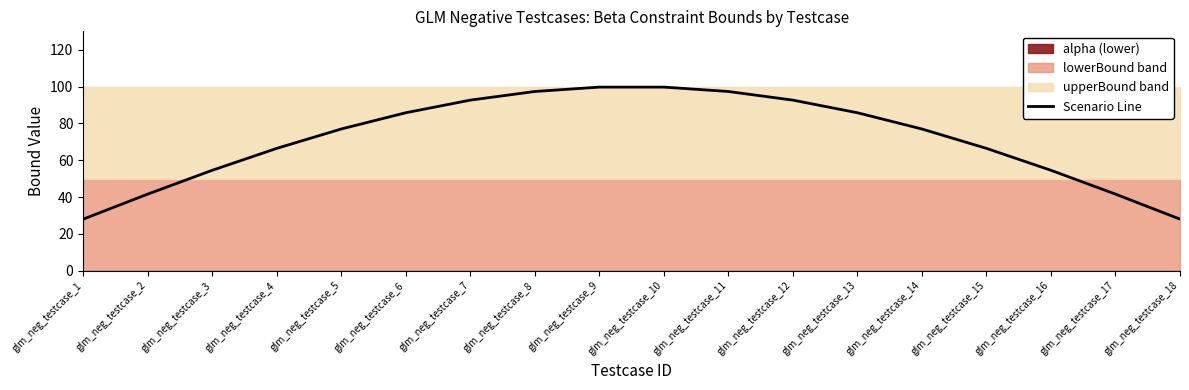

Does the chart display data point markers on the line(s)?

No